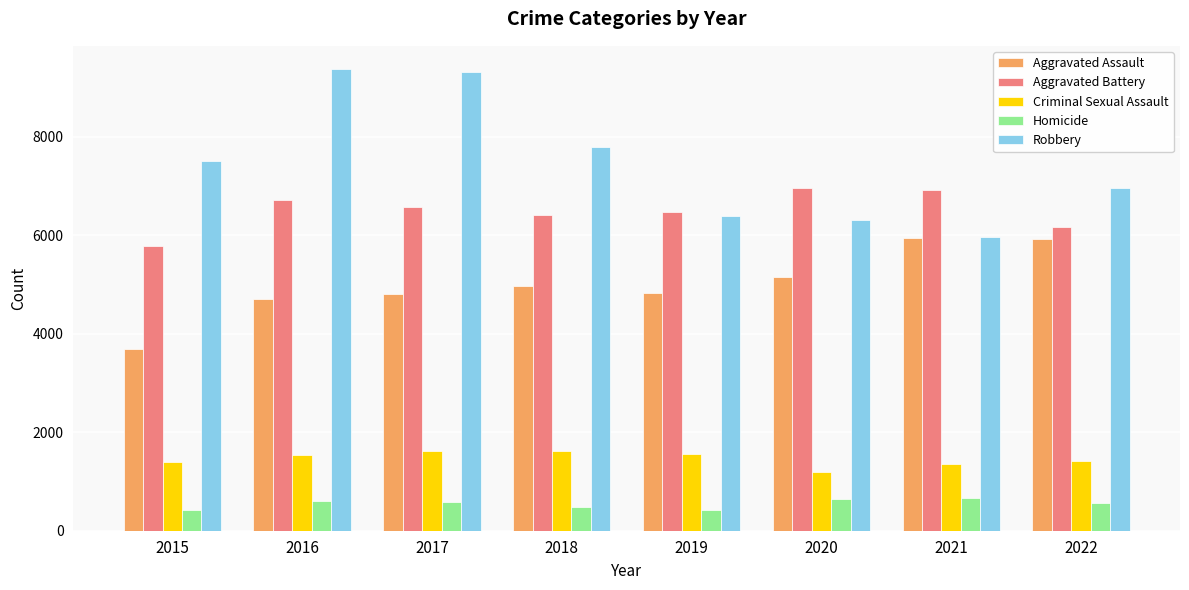

What is the value of the Robbery bar at the 6th from the left?

6308